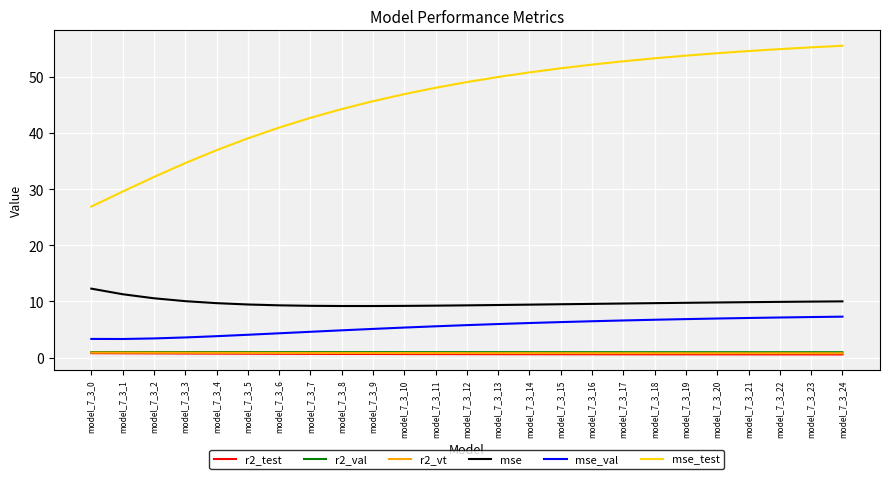

Which series has the widest spread of values?

mse_test